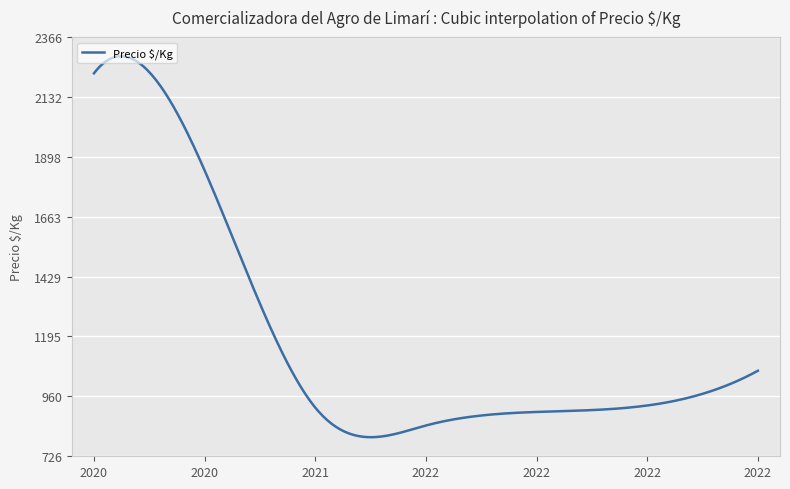

What is the maximum value shown in the chart?

2291.8